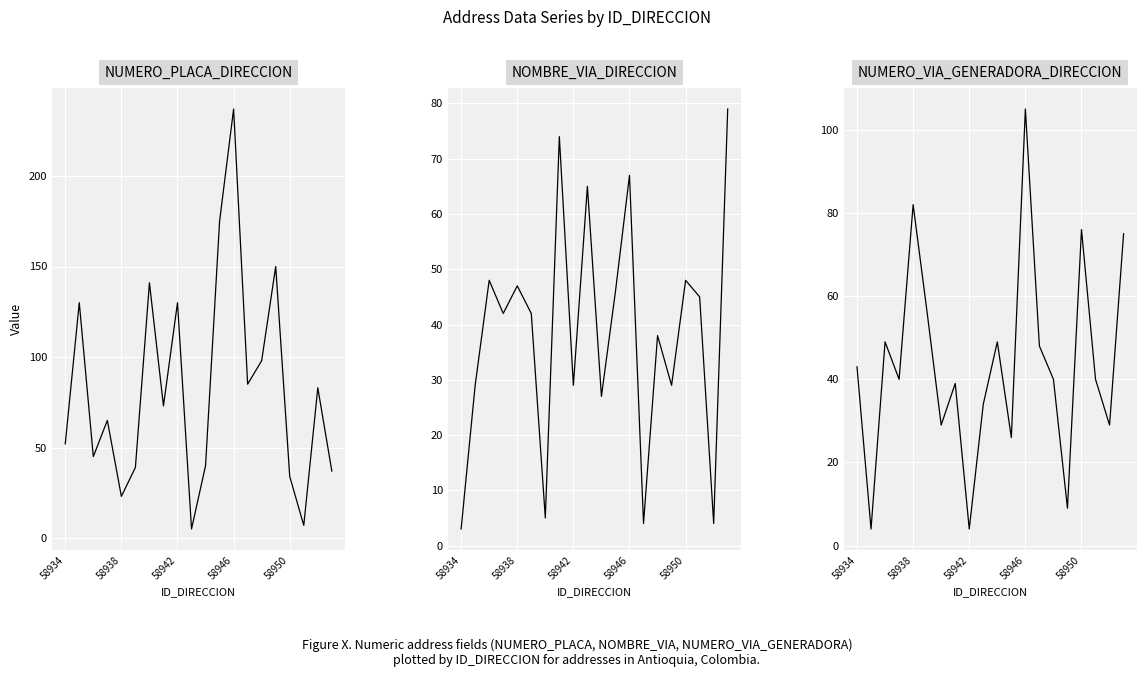

Which series has the largest range (max minus min)?

NUMERO_PLACA_DIRECCION